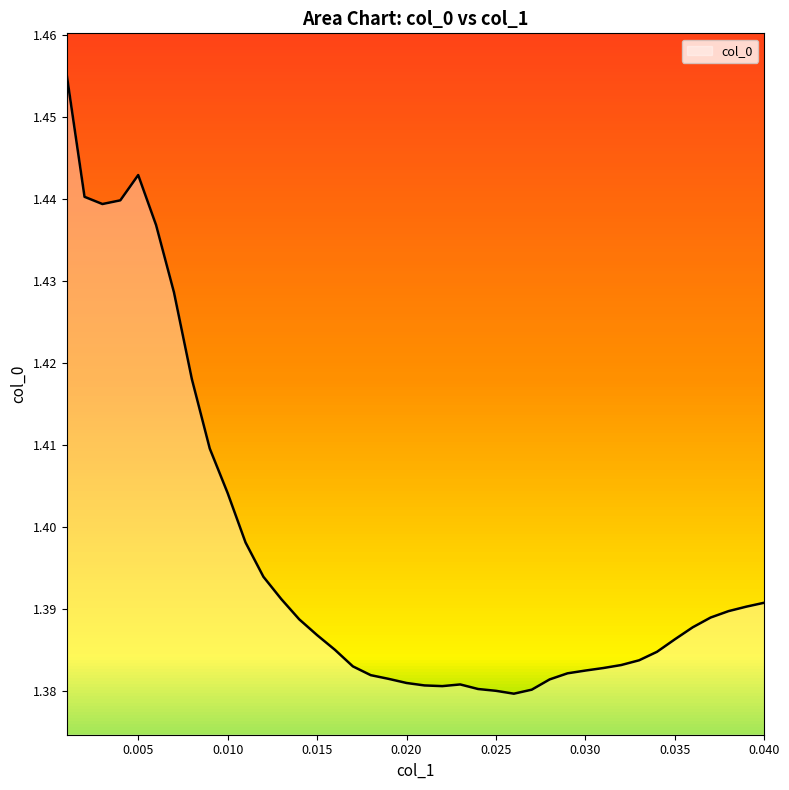

What is the difference between the maximum and minimum values?

0.1